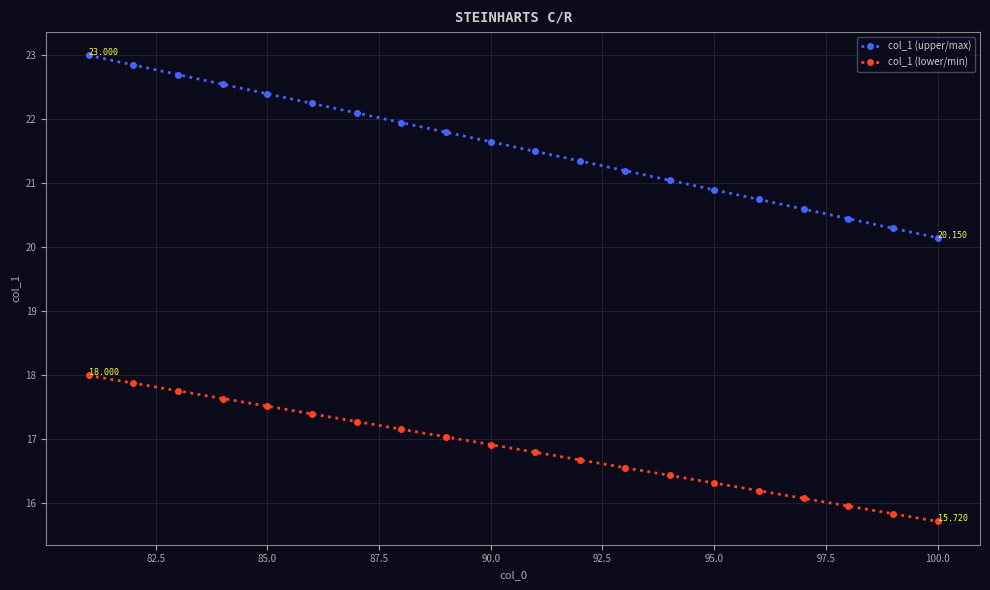

True or false: col_1 (upper/max) and col_1 (lower/min) intersect in this chart.

False